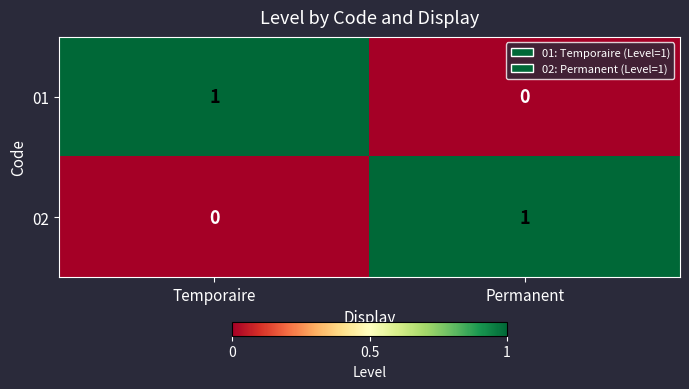

Rank the series at Temporaire from lowest to highest value.

02, 01